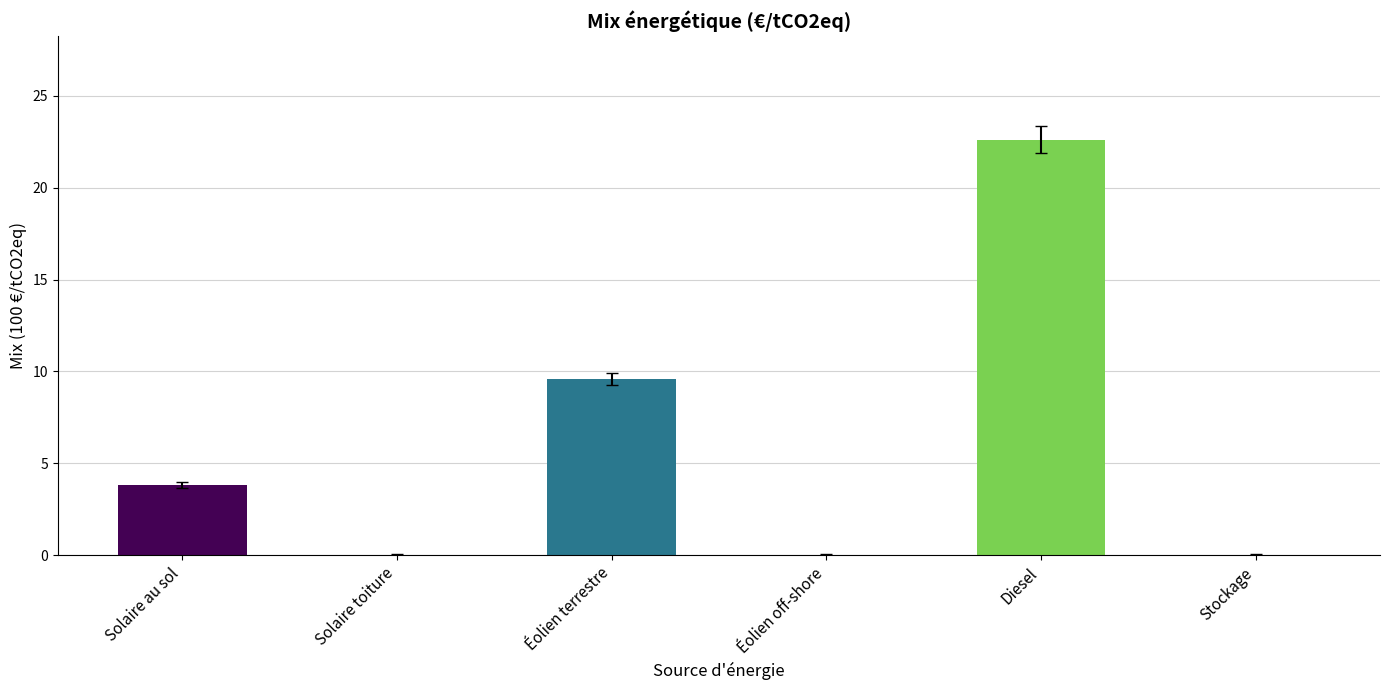

Is it true that the value at Stockage is 10.6?

False